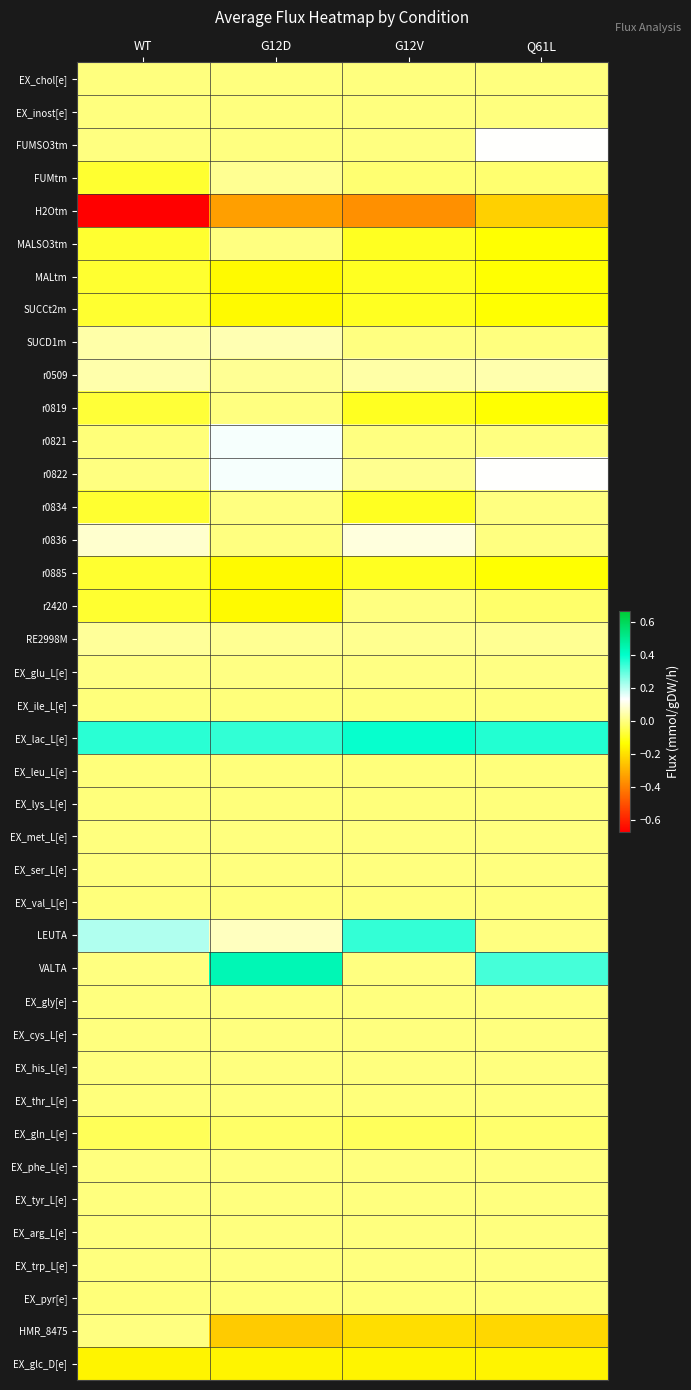

Between WT and Q61L, which series saw the biggest shift?

H2Otm